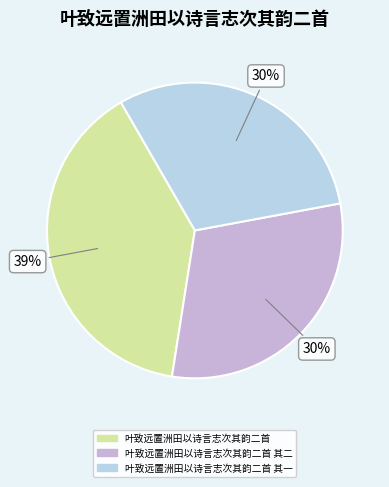

Is there any slice that represents more than half of the pie?

No